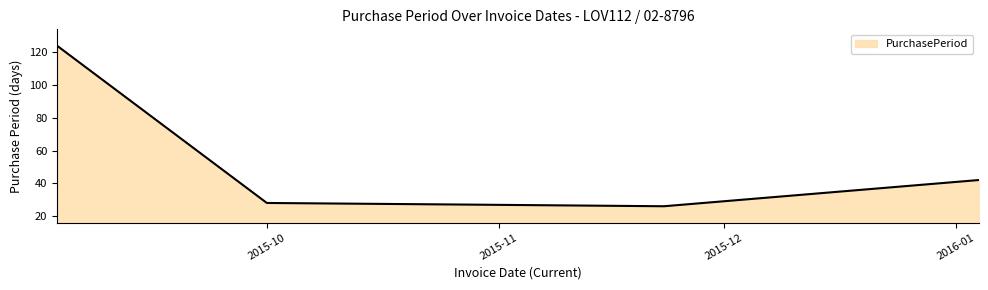

What is the difference between the maximum and second lowest values?

97